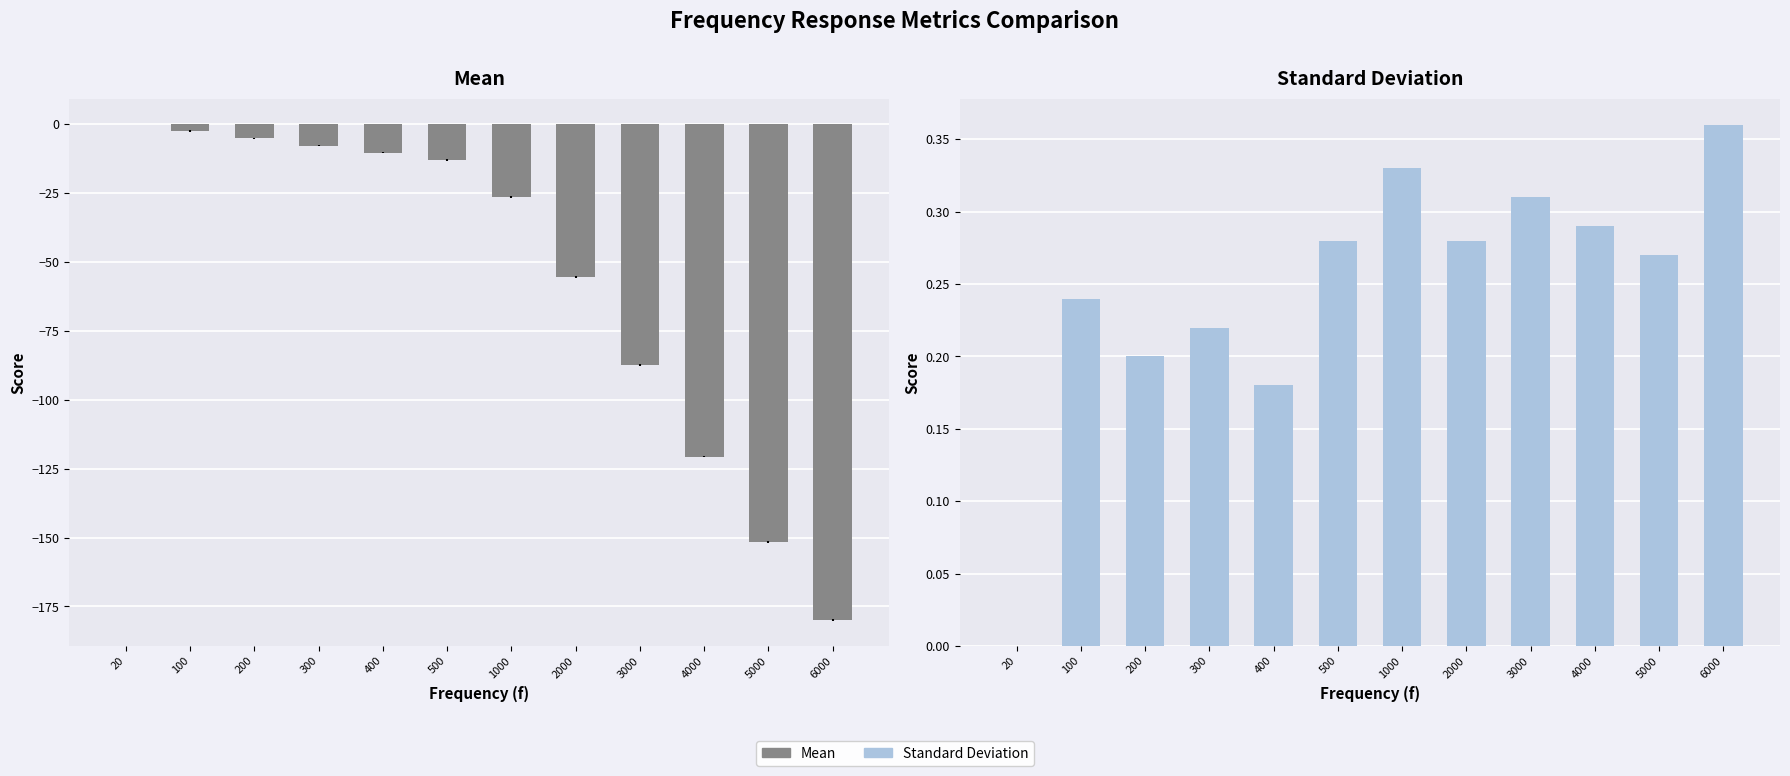

What is the approximate value of Standard Deviation at 1000?

0.3